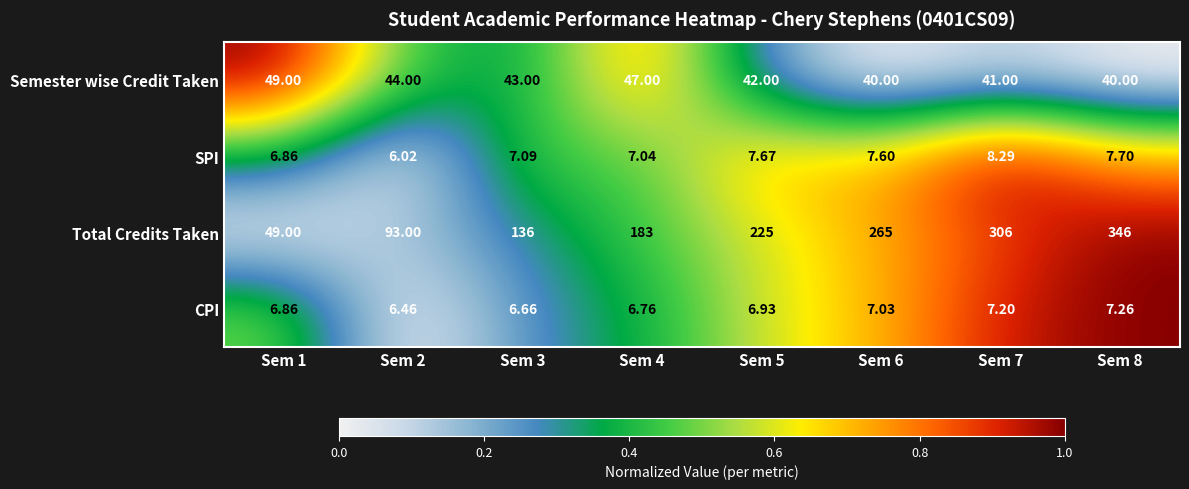

Which series has the largest range (max minus min)?

Total Credits Taken